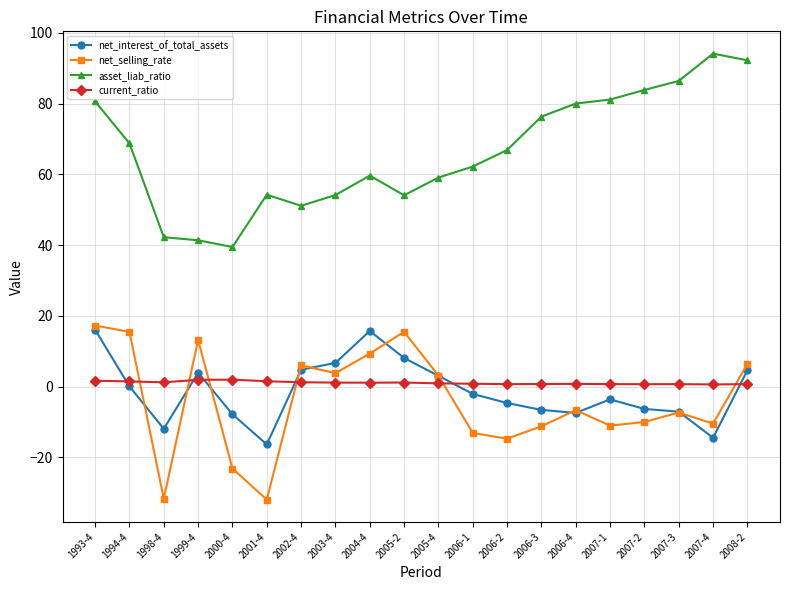

What is the smallest value displayed?

-31.9